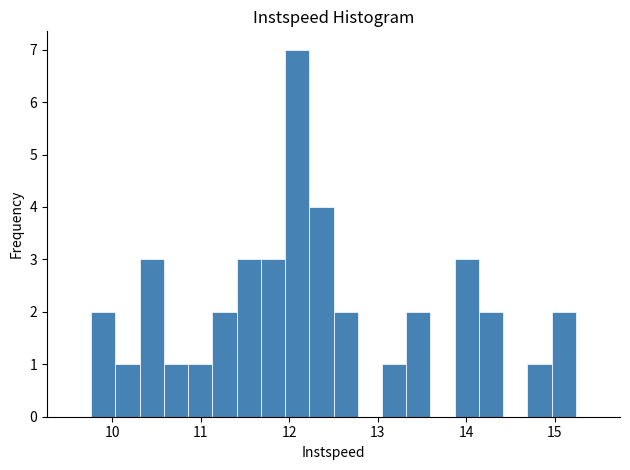

Around what value on the x-axis is the tallest bar? Give the approximate position of its centre, as read against the axis.

12.1